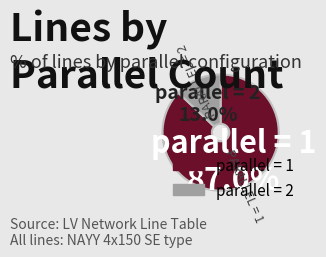

What is the ratio of the value at parallel = 1 to the value at parallel = 2?

6.7